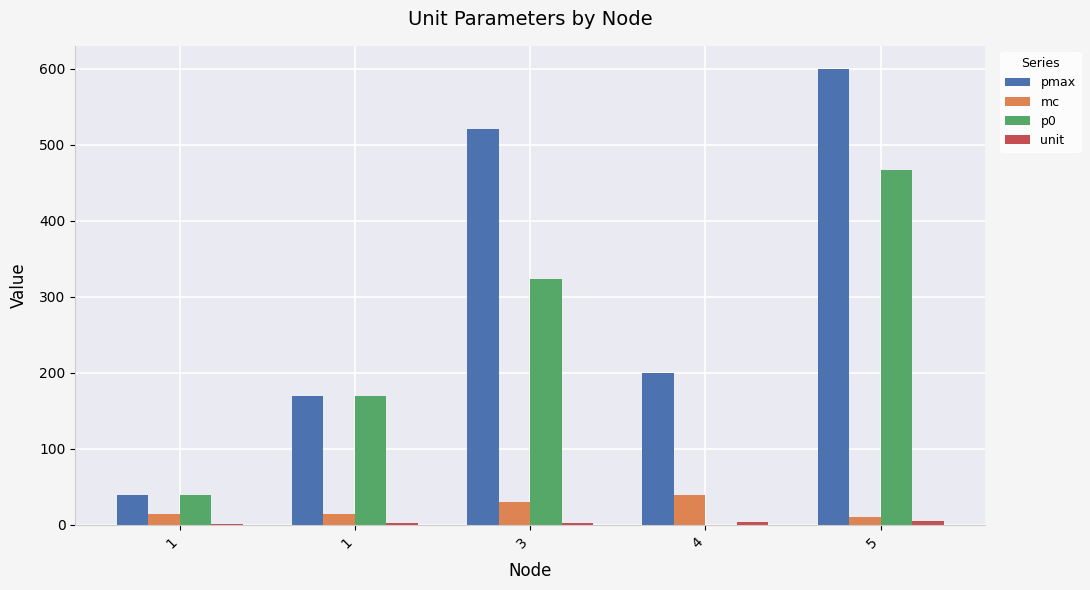

The pmax series shows 200.0 at 4. True or false?

True